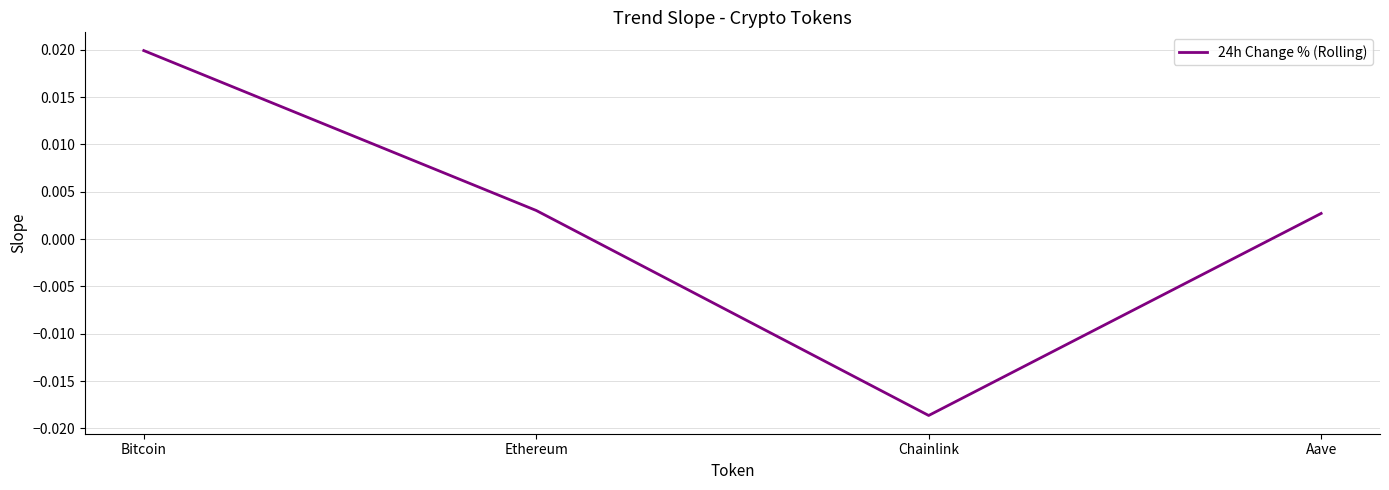

At which label does the data first exceed 0?

Bitcoin